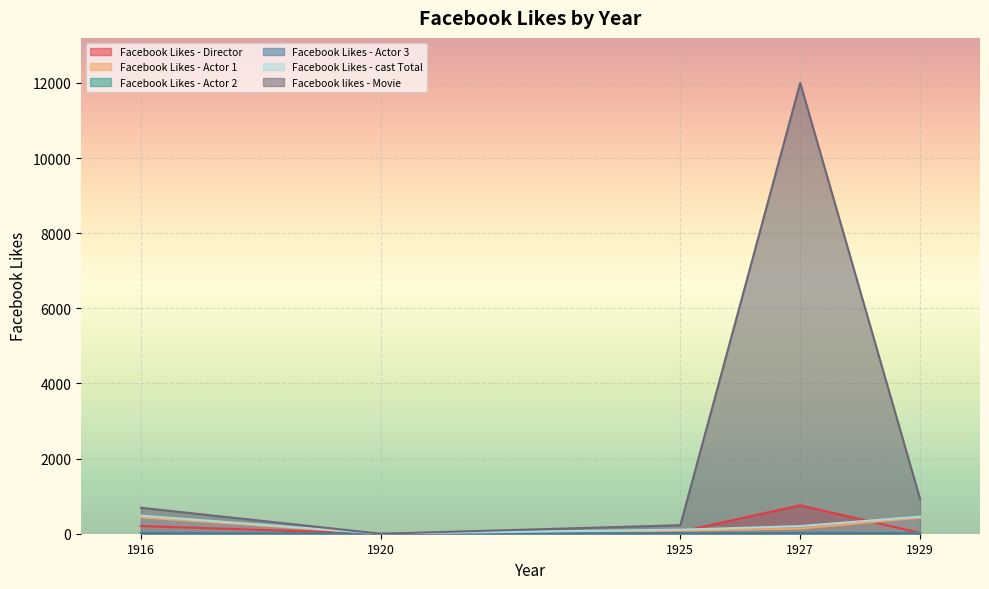

Reading left to right, extract all data points from this chart.

Facebook Likes - Director: 1916=204	1920=0	1925=54	1927=756	1929=21
Facebook Likes - Actor 1: 1916=436	1920=2	1925=81	1927=136	1929=426
Facebook Likes - Actor 2: 1916=22	1920=2	1925=12	1927=23	1929=20
Facebook Likes - Actor 3: 1916=9	1920=0	1925=6	1927=18	1929=3
Facebook Likes - cast Total: 1916=481	1920=4	1925=108	1927=203	1929=455
Facebook likes - Movie: 1916=691	1920=0	1925=226	1927=12000	1929=926